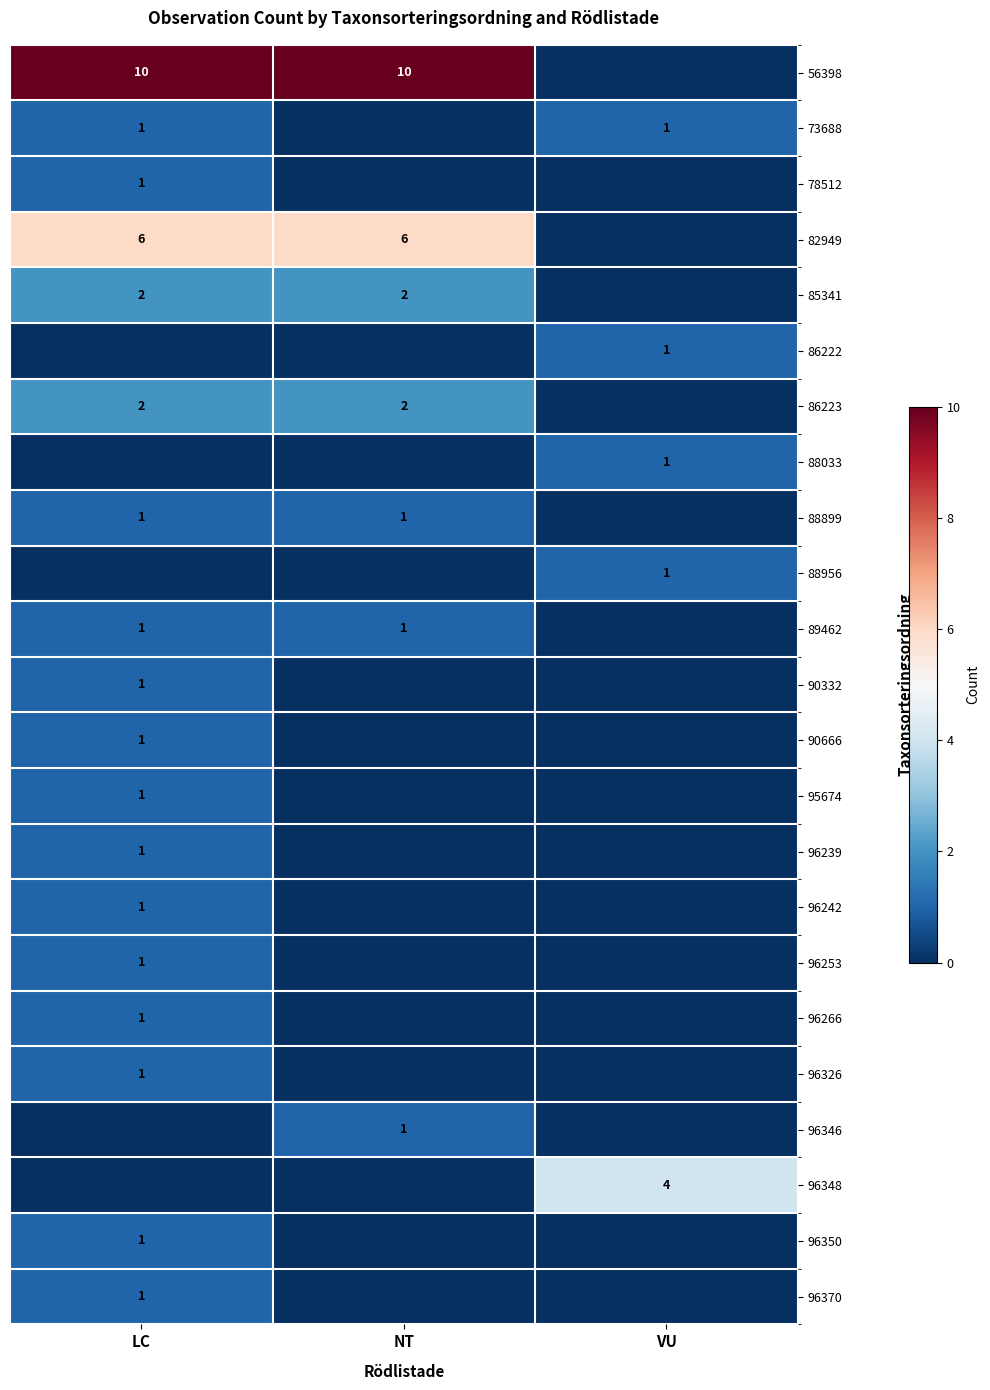

The 96350 series shows 0 at NT. True or false?

True